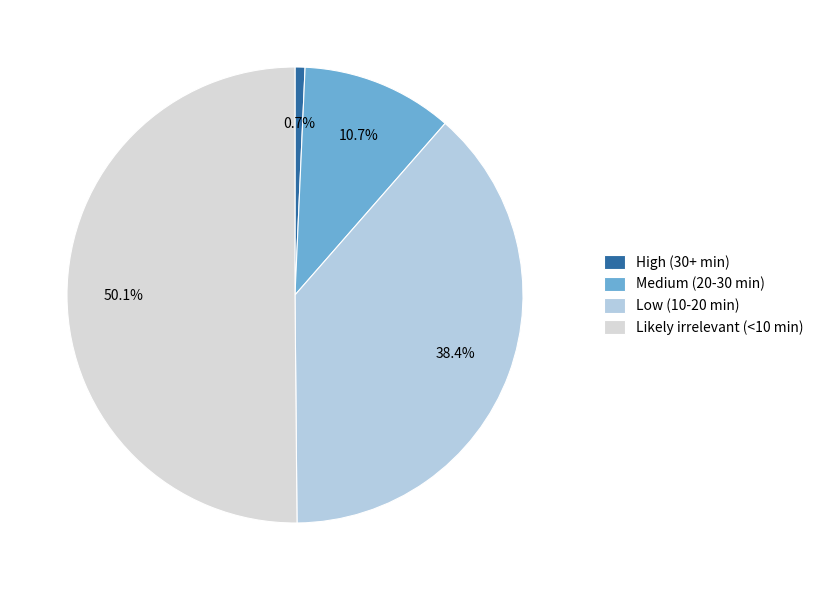

What is the majority slice?

Likely irrelevant (<10 min)